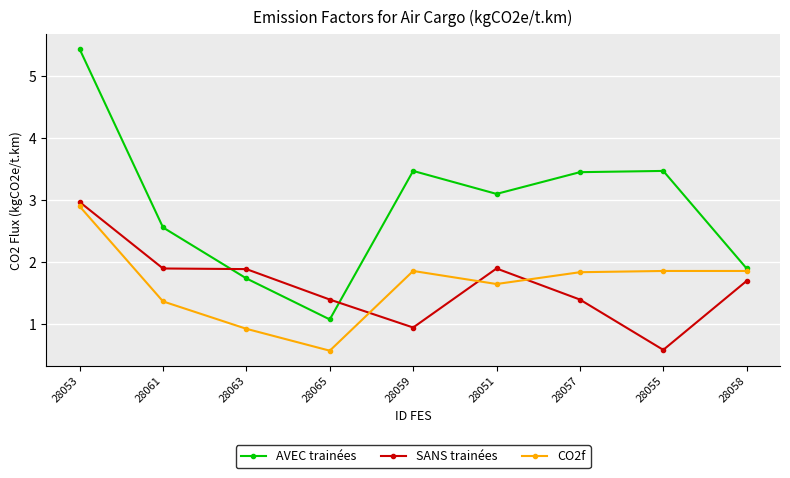

What is the sum of the SANS trainées values at 28055 and 28058?

2.3